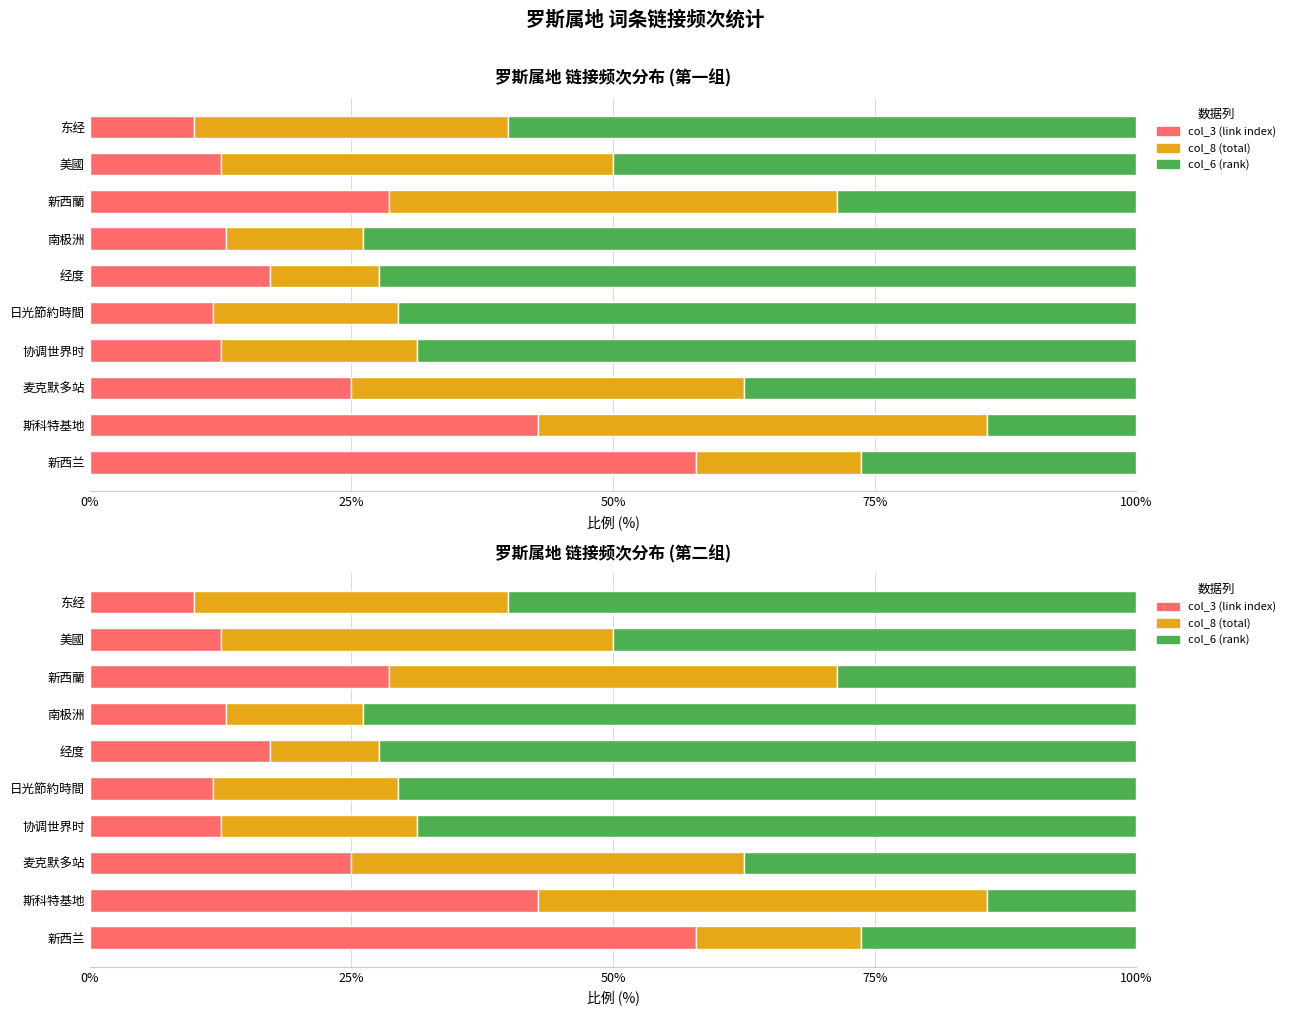

Reading left to right, extract all data points from this chart.

col_3 (link index): 57.9	42.9	25.0	12.5	11.8	17.2	13.0	28.6	12.5	10.0
col_8 (total): 15.8	42.9	37.5	18.7	17.6	10.3	13.0	42.9	37.5	30.0
col_6 (rank): 26.3	14.3	37.5	68.7	70.6	72.4	73.9	28.6	50.0	60.0